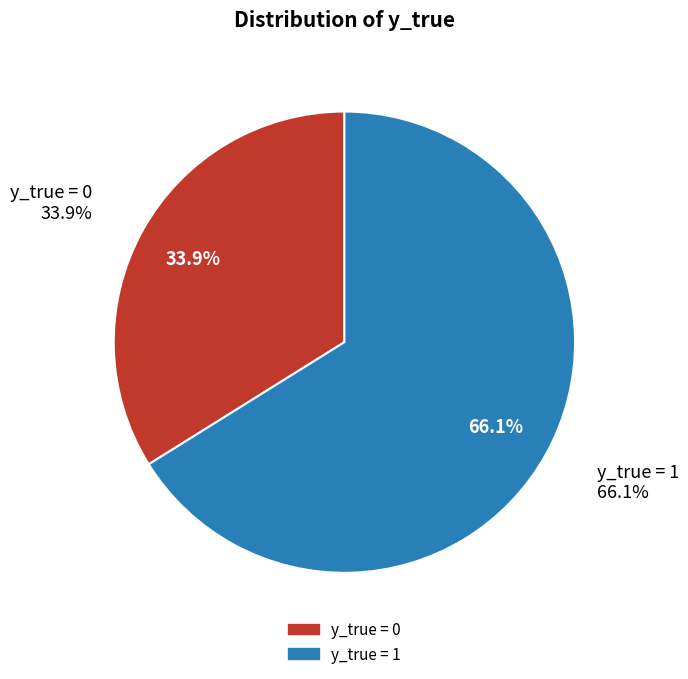

How many segments does this pie chart have?

2